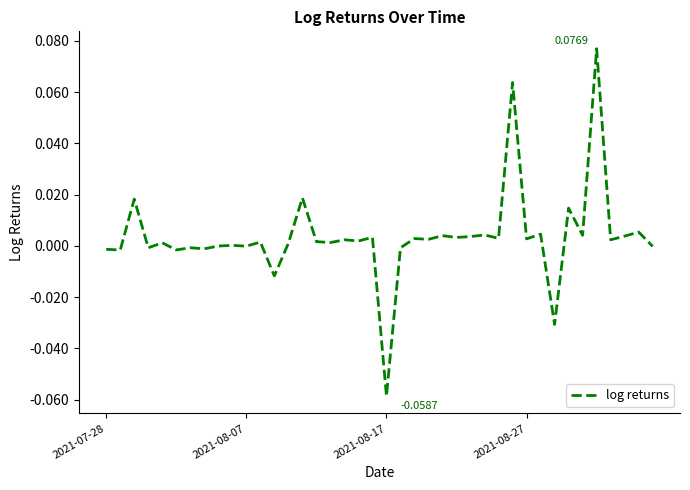

Does the chart display data point markers on the line(s)?

No